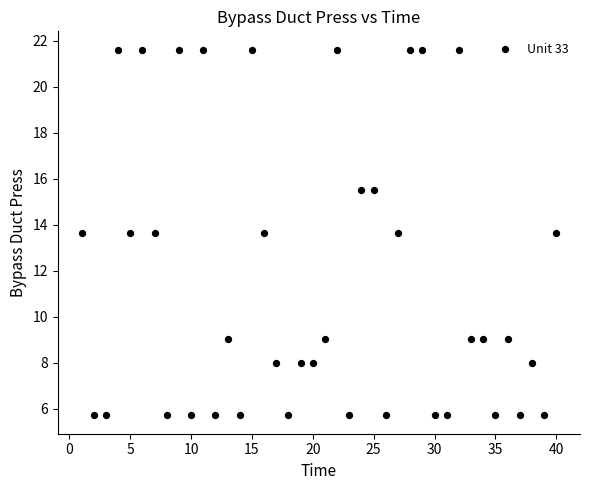

What is the range of Y values (max minus min)?

15.9